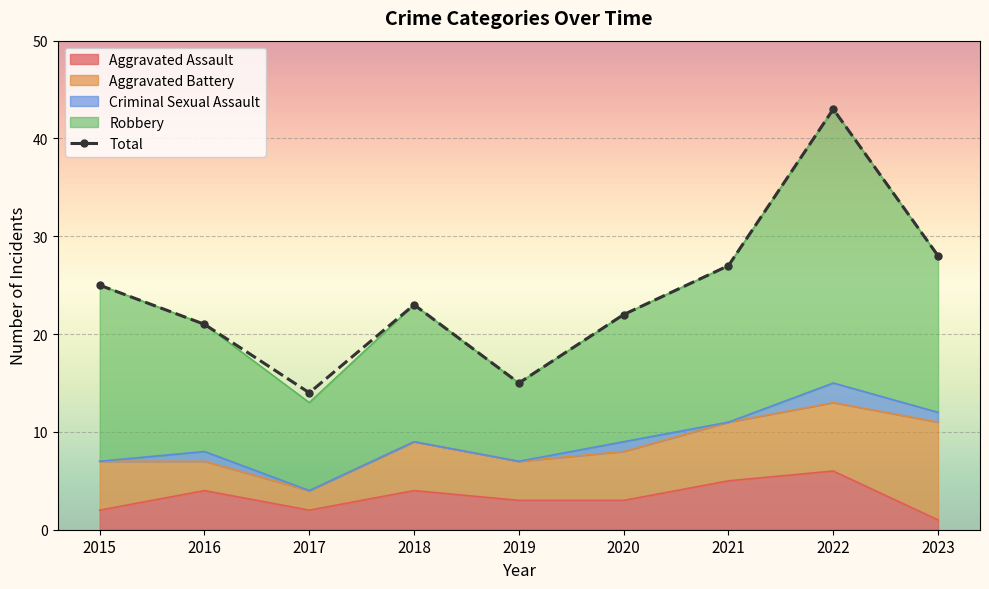

How many lines are shown in the chart?

1